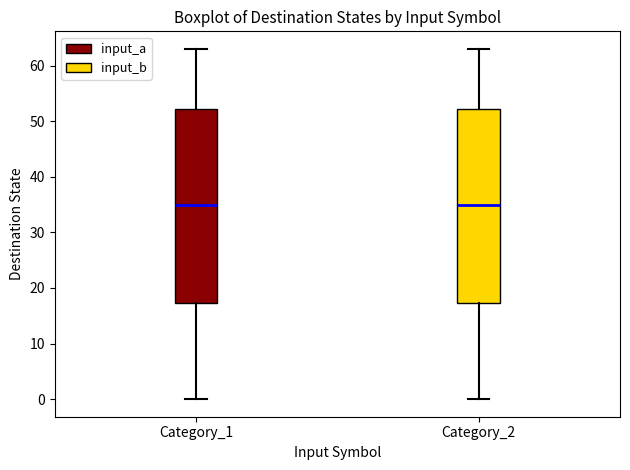

Where is the lower edge of the box for Category_2 on the y-axis? The values are not printed on the chart, so give them approximately, as read against the axis.

17